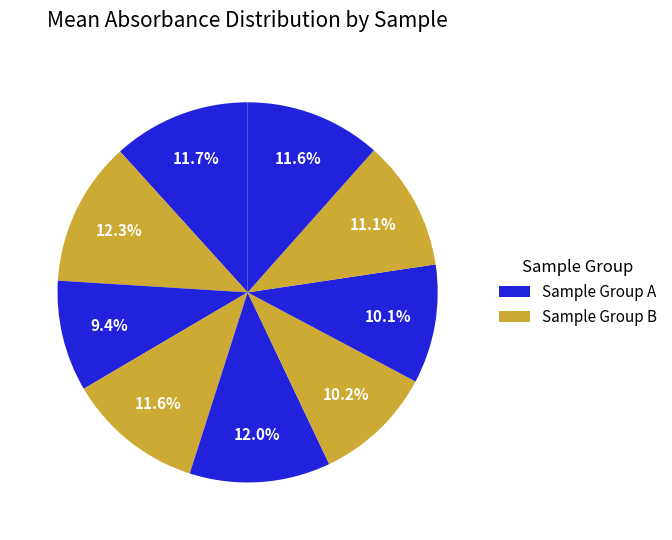

To the nearest percent, what is the average slice percentage?

11%